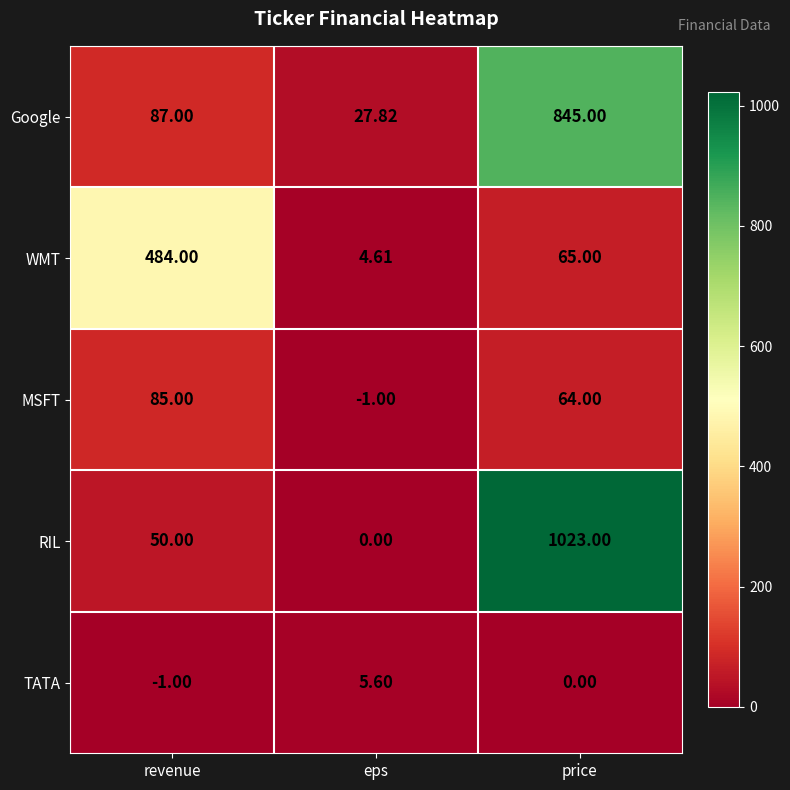

What is the smallest value displayed?

-1.0